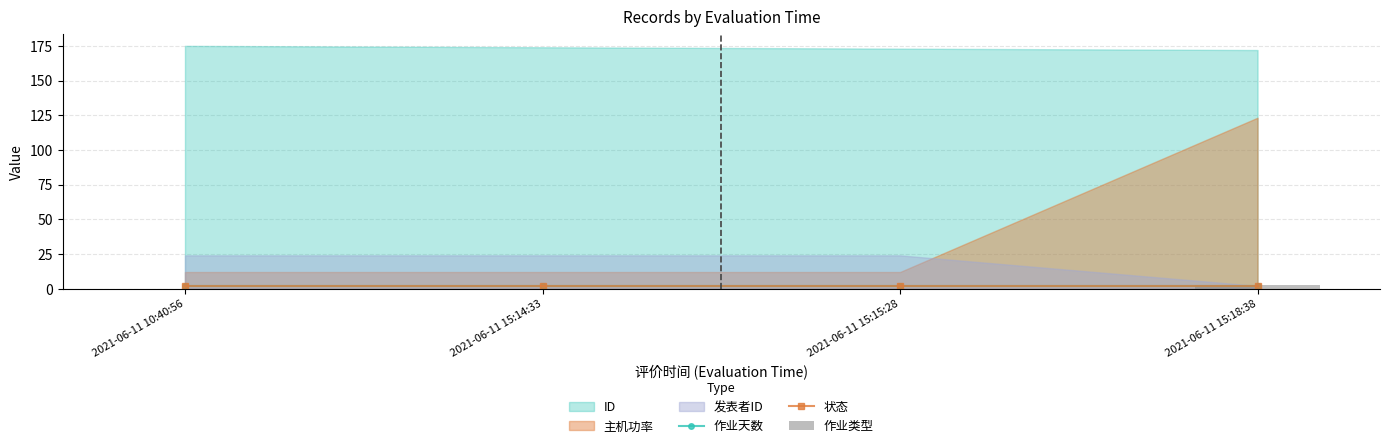

The value of 作业类型 at 2021-06-11 10:40:56 is 0. True or false?

True